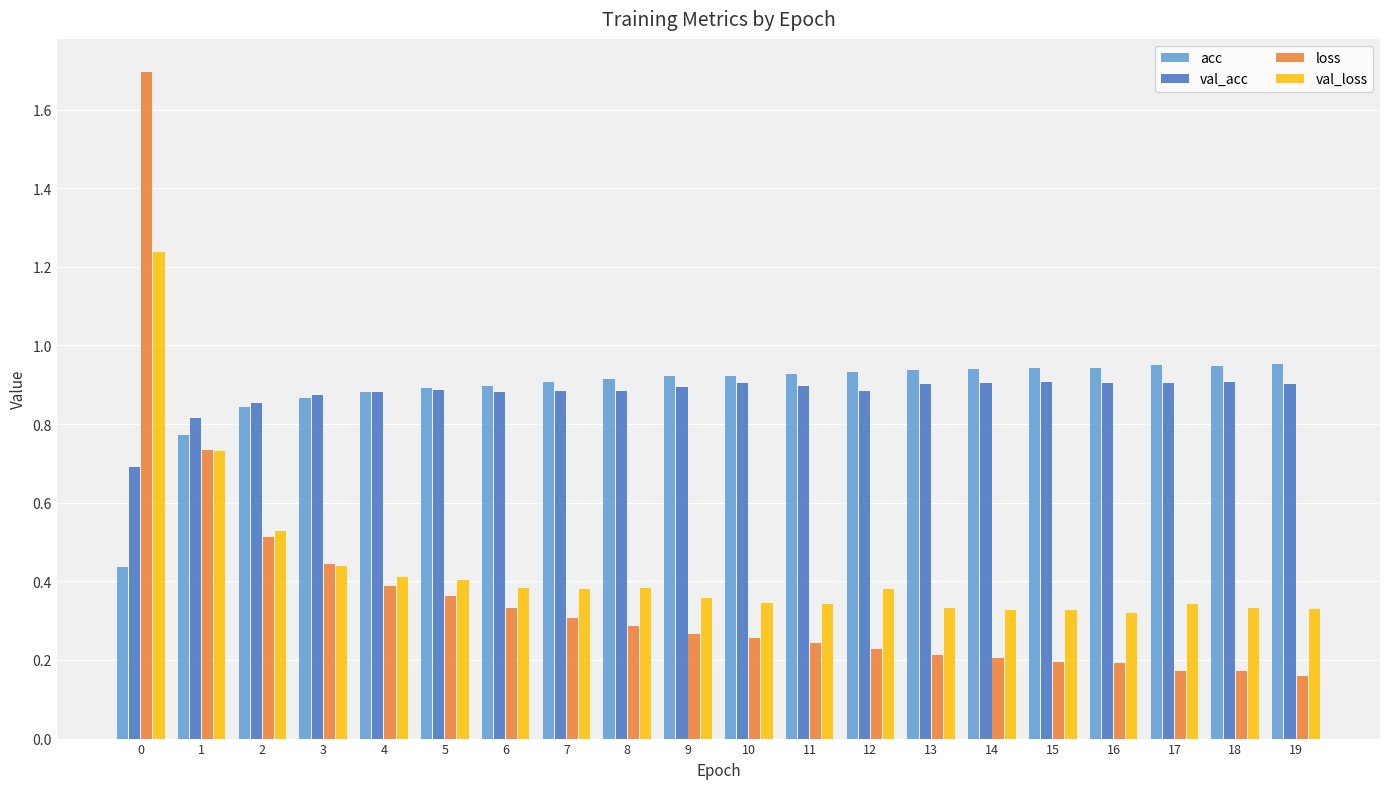

Which series has the largest range (max minus min)?

loss